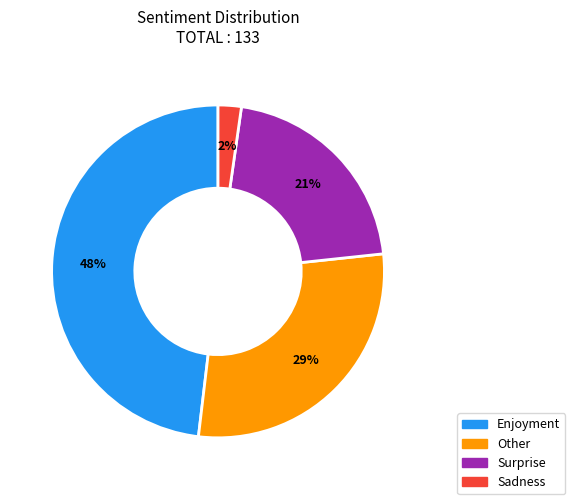

Rank the categories by value from highest to lowest.

Enjoyment, Other, Surprise, Sadness